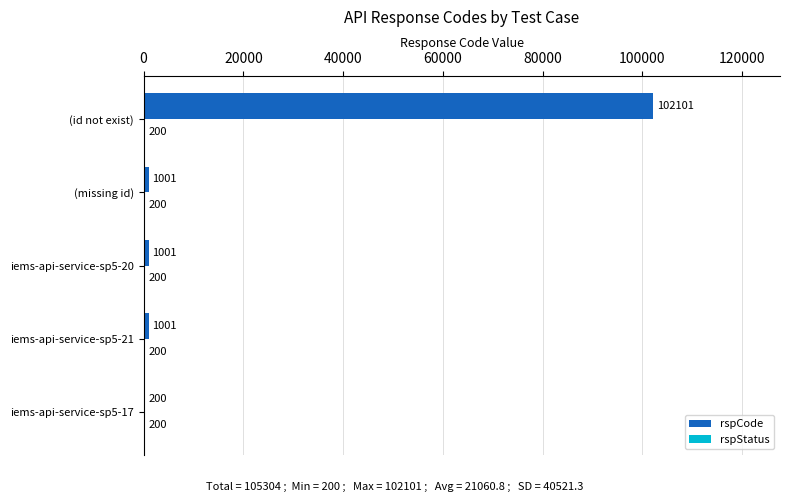

Which label corresponds to the largest value in the chart?

(id not exist)